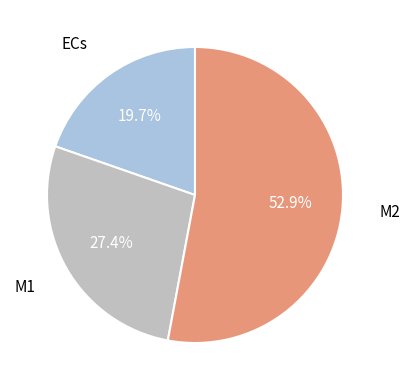

Is M2 the majority of the pie?

Yes